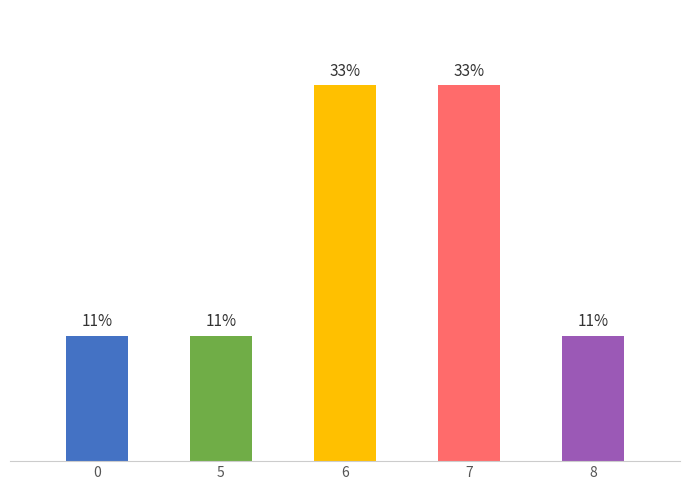

Reading right to left, what are all the values shown in this chart?

11.1	33.3	33.3	11.1	11.1